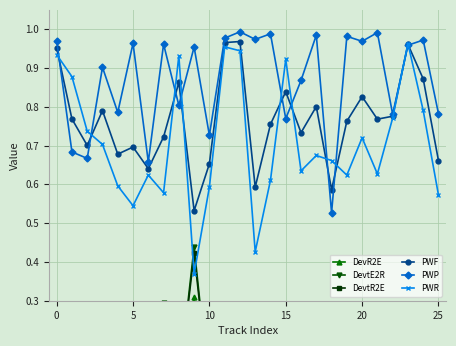

What is the label of the 17th point from the left?

16